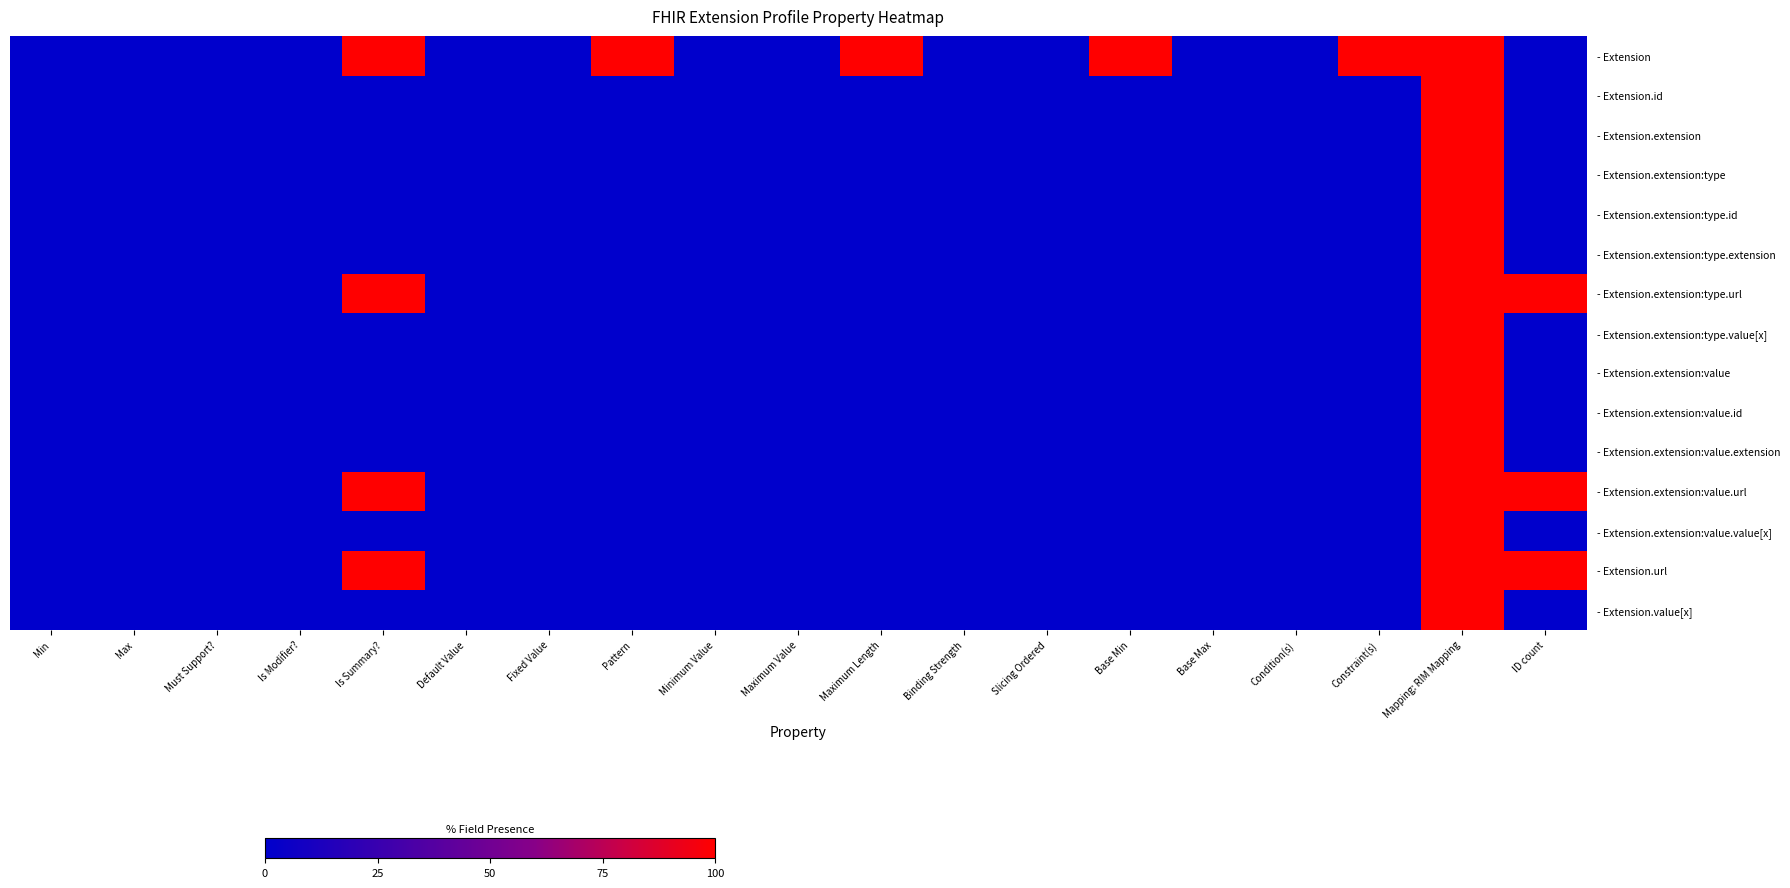

Which series has the largest range (max minus min)?

- Extension